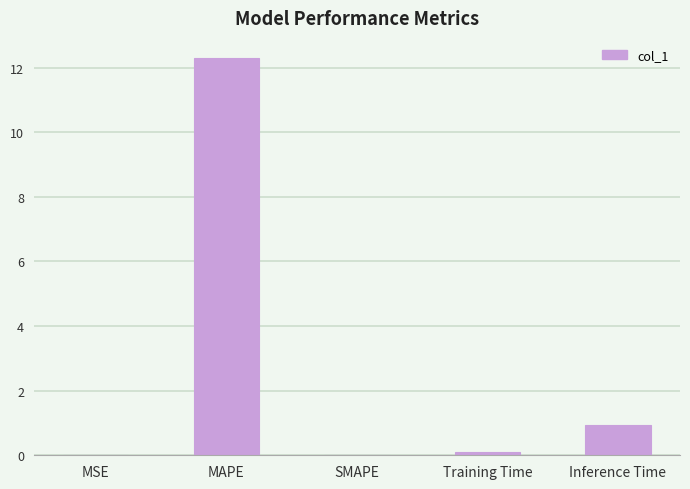

Read the value at Inference Time.

0.9